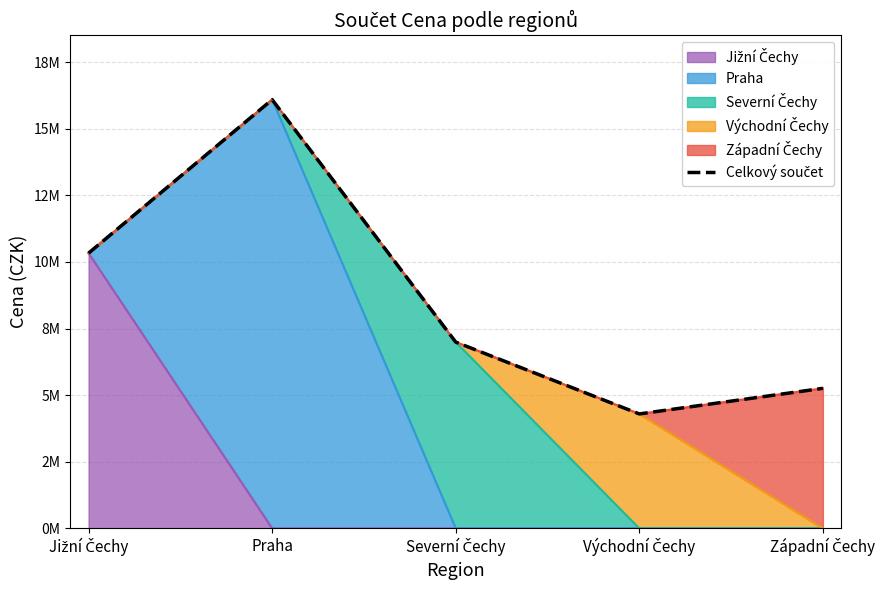

What is the smallest value displayed?

4297000